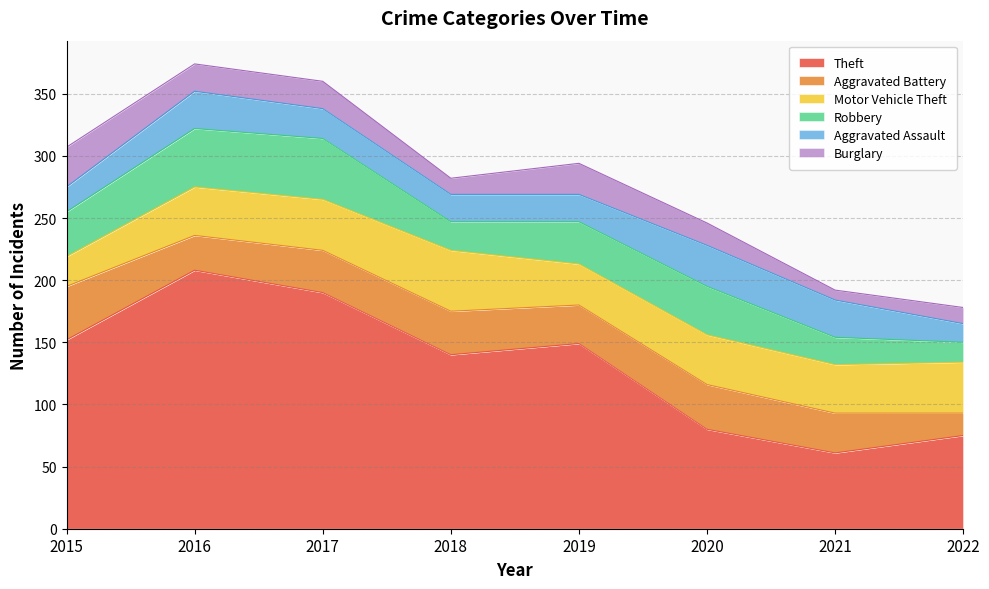

Does the chart have visible grid lines?

Yes